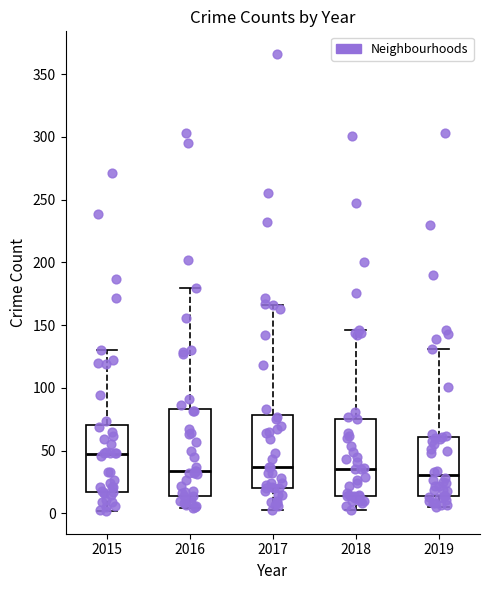

Reading left to right, transcribe this box plot: for each box, give where its median line is, the range the box spans, and where its two whiskers end, as read against the y-axis. The values are not printed on the chart, so give them approximately, as read against the axis.

2015: median 45, box 15 to 70, whiskers 0 to 130
2016: median 35, box 15 to 85, whiskers 5 to 180
2017: median 35, box 20 to 80, whiskers 5 to 165
2018: median 35, box 15 to 75, whiskers 5 to 145
2019: median 30, box 15 to 60, whiskers 5 to 130